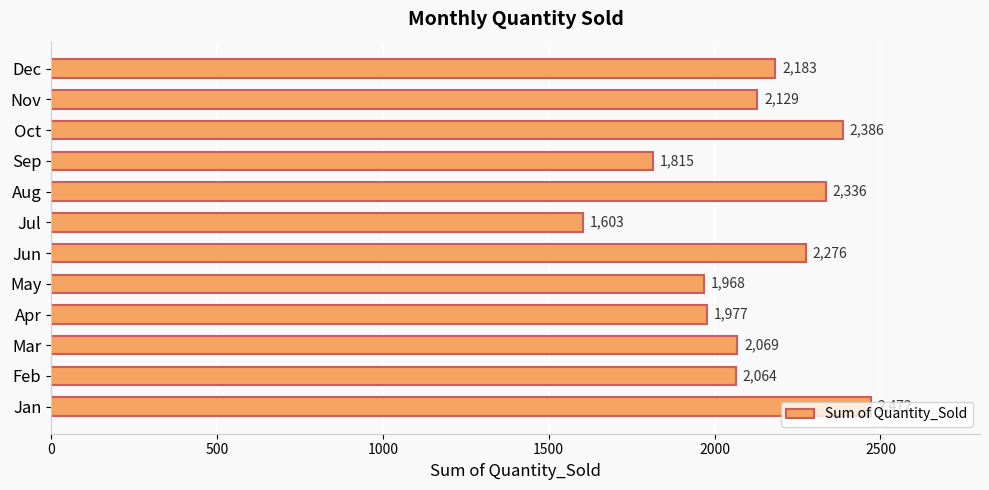

Approximately how many times larger is the value at Apr compared to Nov?

0.9